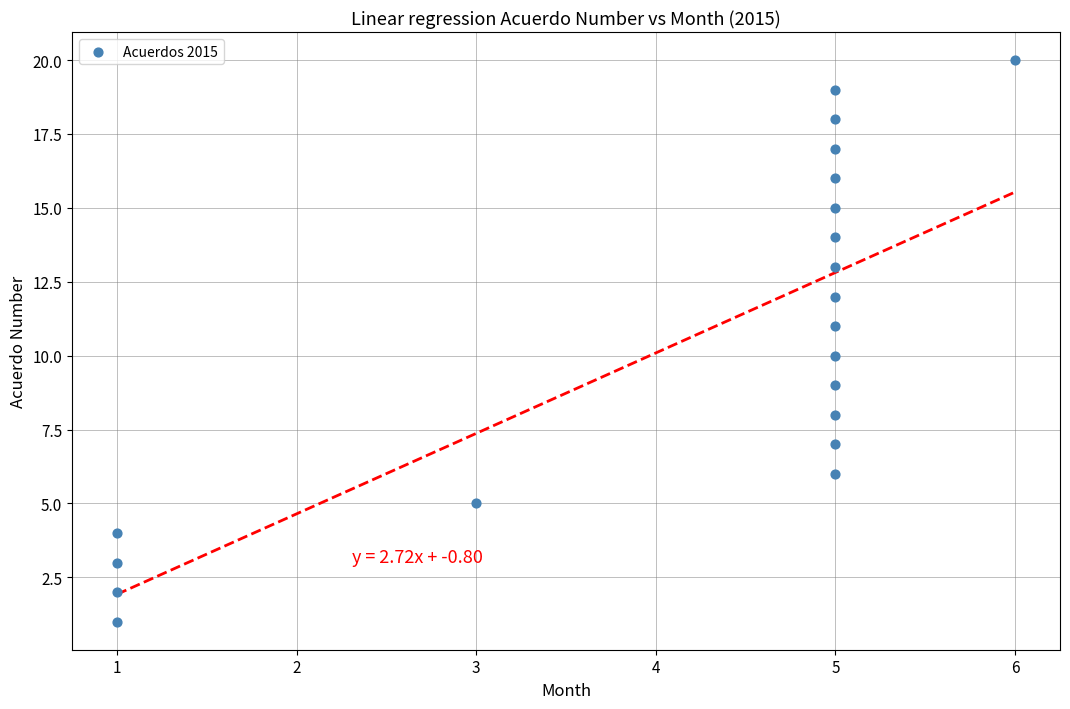

What is the range of X values (max minus min)?

5